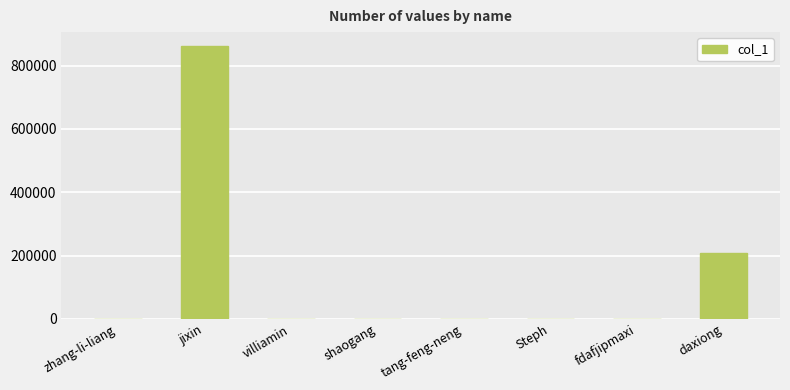

True or false: the data shows 209308 at daxiong.

True